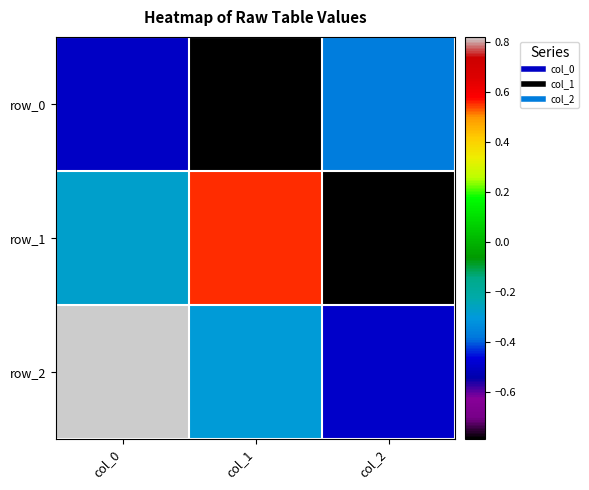

Which series has the largest range (max minus min)?

row_1